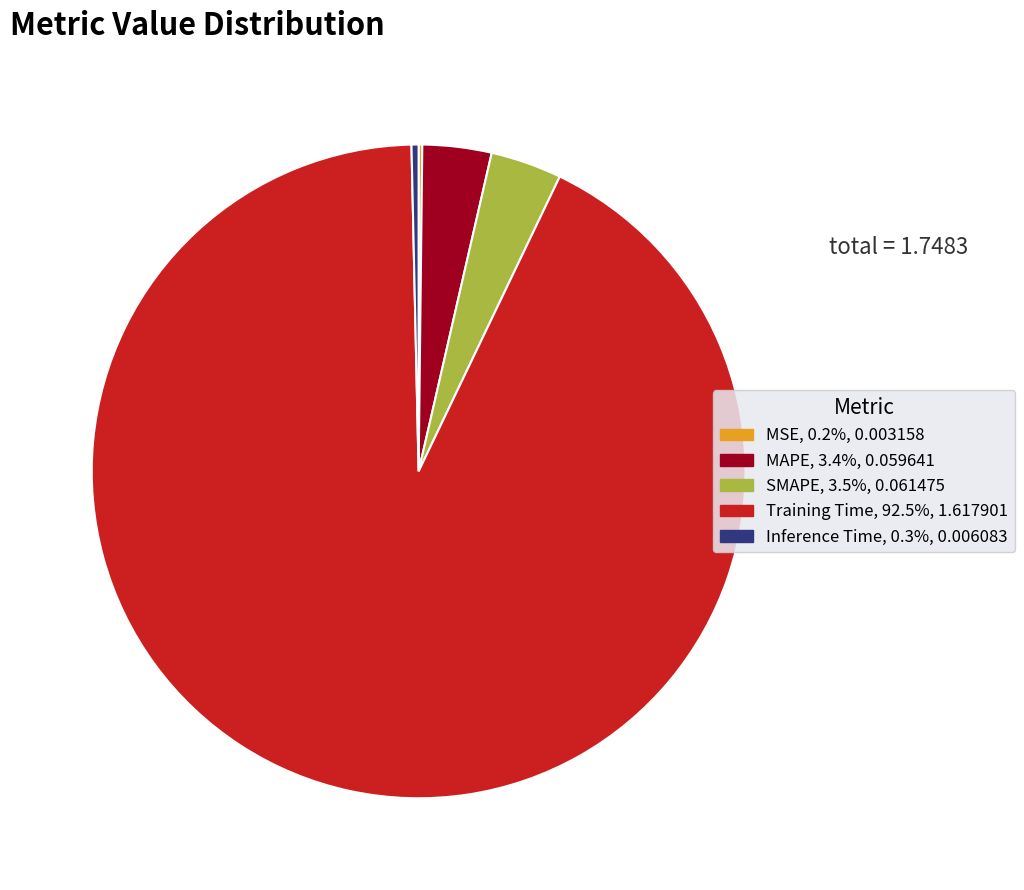

The MAPE slice represents 3% of the pie. True or false?

True